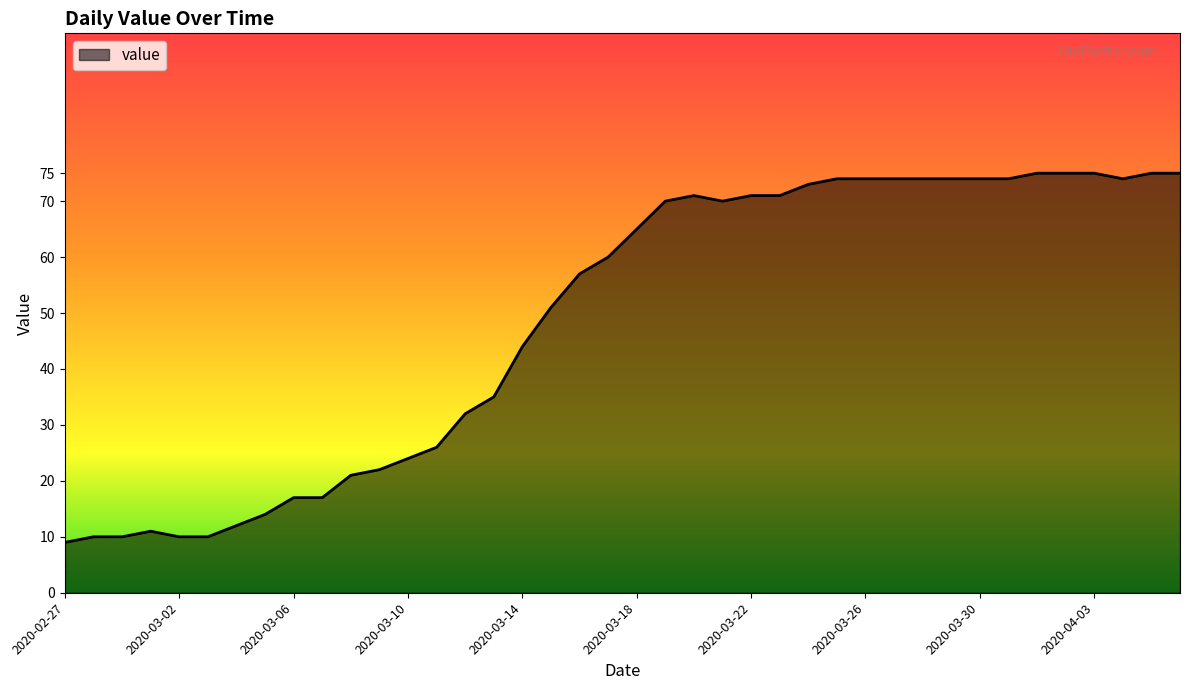

What is the sum of all values?

1950